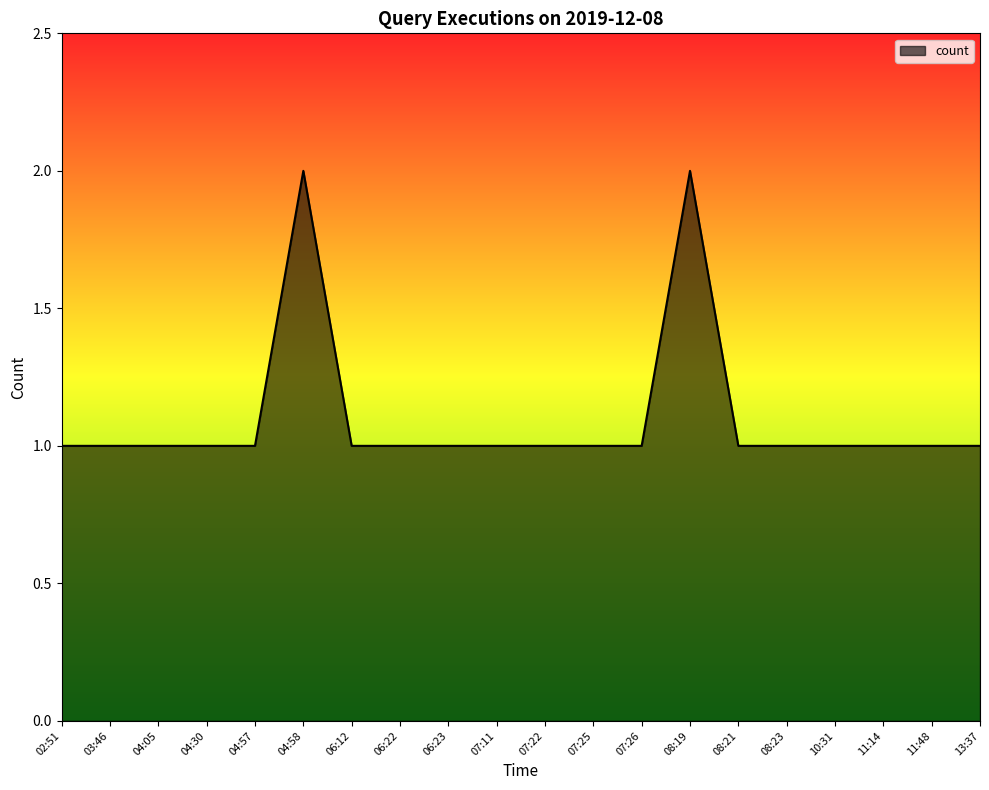

What is the approximate value at 06:22?

1